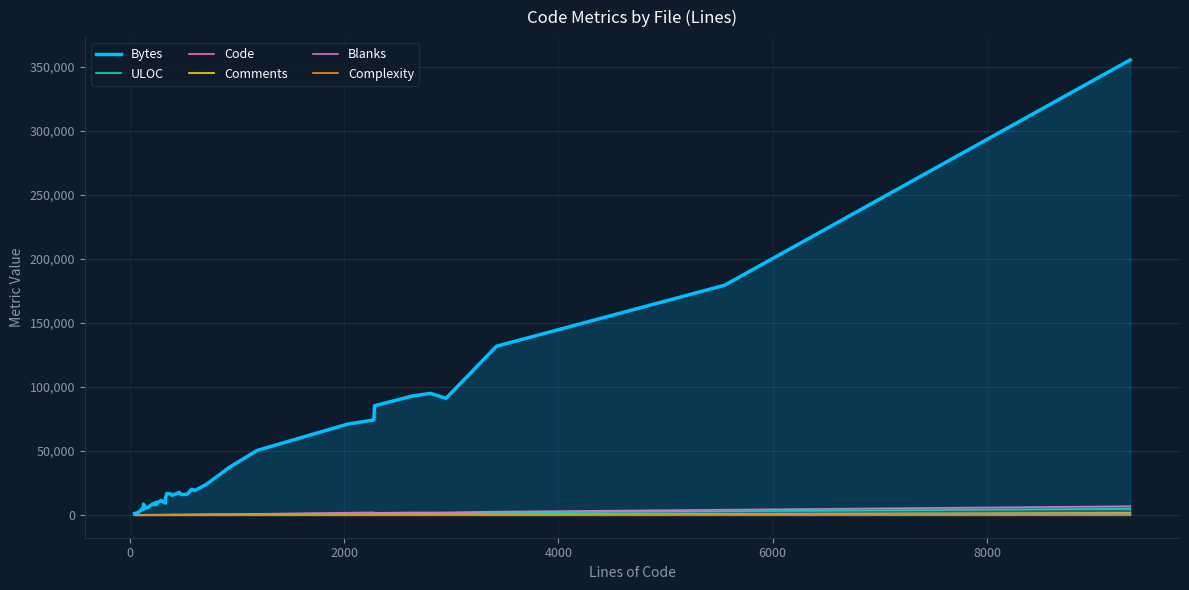

What is the difference between the maximum and second lowest values in the Bytes series?

353165